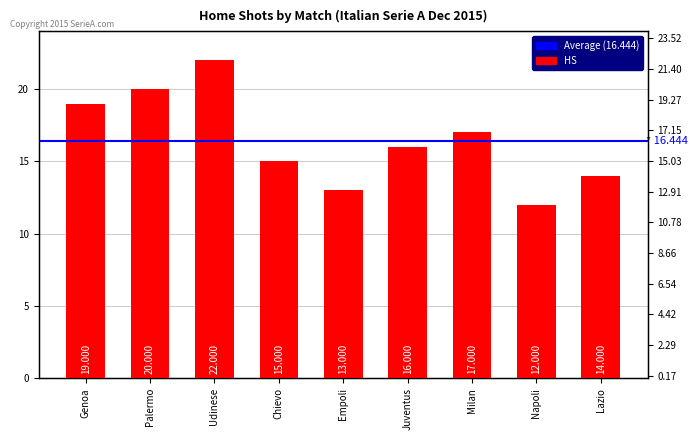

At which category does the chart reach its minimum across all series?

Napoli